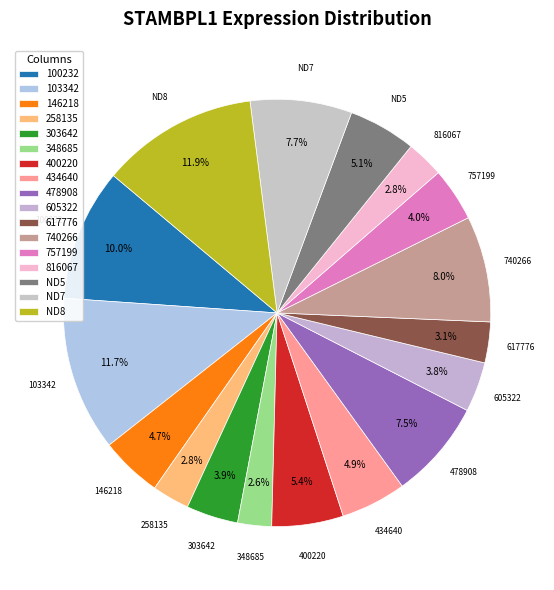

Count the number of slices in the pie.

17